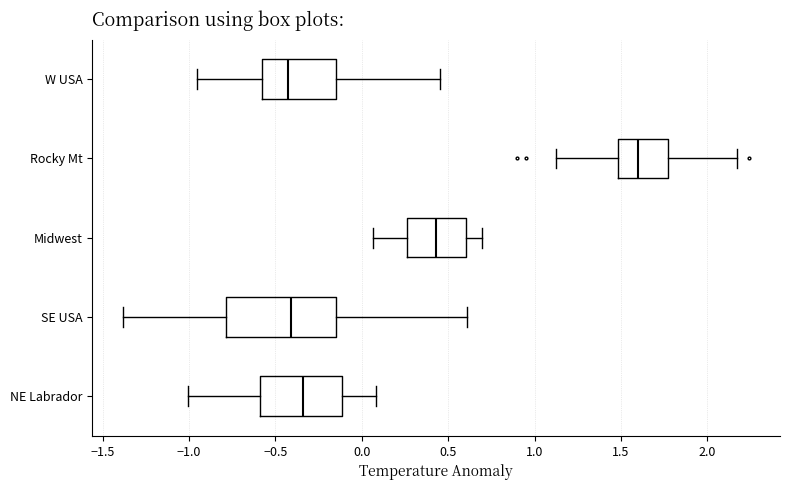

Which box's median line is the furthest to the right?

Rocky Mt